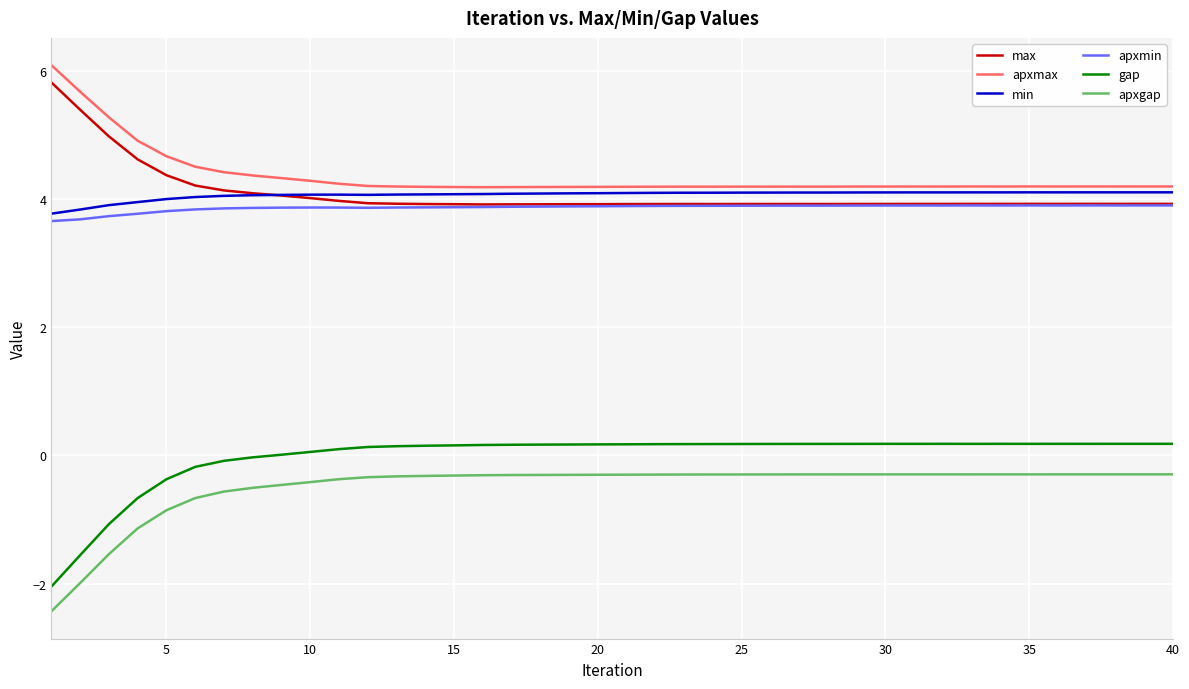

What is the highest value of the apxmax series?

6.1